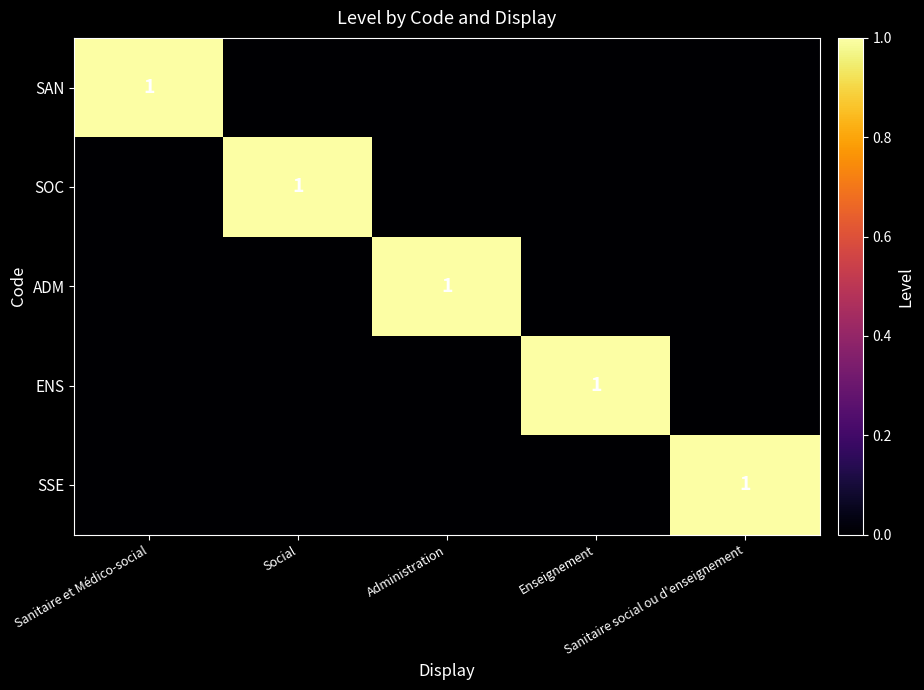

At which category is the sum across all series the highest?

Sanitaire et Médico-social